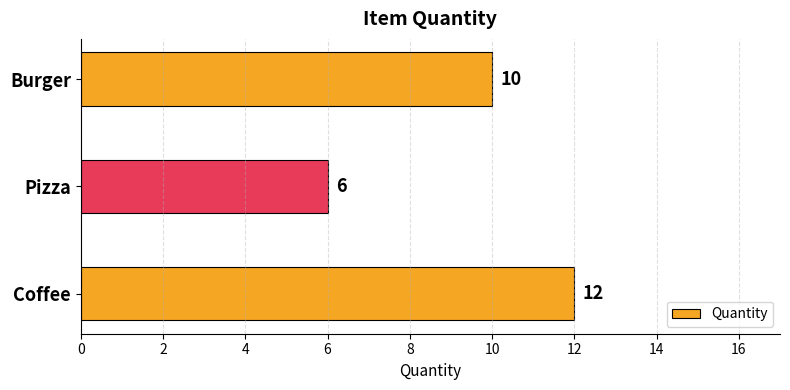

How many data points does each series have?

3